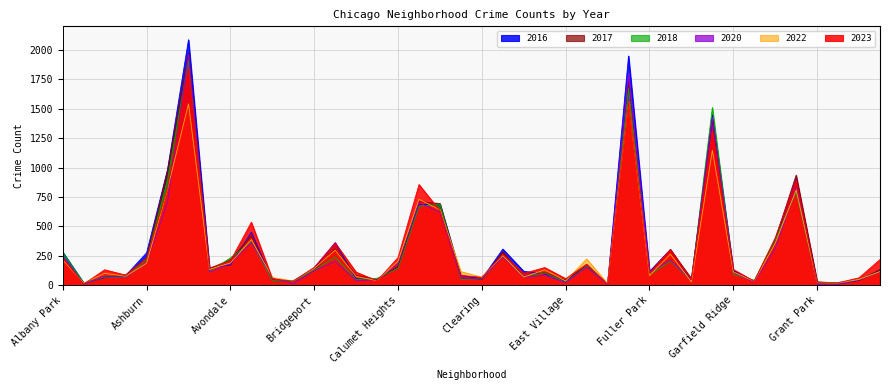

Reading right to left, what are all the values shown in this chart?

2023: Hermosa=219	Hegewisch=64	Greektown=22	Grant Park=16	Grand Crossing=898	Grand Boulevard=404	Gold Coast=35	Garfield Ridge=135	Garfield Park=1312	Galewood=48	Gage Park=304	Fuller Park=102	Englewood=1552	Edison Park=10	Edgewater=180	East Village=57	East Side=151	Dunning=101	Douglas=262	Clearing=68	Chinatown=84	Chicago Lawn=633	Chatham=856	Calumet Heights=236	Burnside=39	Bucktown=112	Brighton Park=360	Bridgeport=153	Boystown=35	Beverly=56	Belmont Cragin=536	Avondale=208	Avalon Park=144	Austin=1848	Auburn Gresham=824	Ashburn=228	Armour Square=87	Archer Heights=132	Andersonville=11	Albany Park=232
2017: Hermosa=134	Hegewisch=43	Greektown=20	Grant Park=30	Grand Crossing=936	Grand Boulevard=392	Gold Coast=31	Garfield Ridge=119	Garfield Park=1401	Galewood=58	Gage Park=301	Fuller Park=110	Englewood=1726	Edison Park=12	Edgewater=166	East Village=46	East Side=108	Dunning=72	Douglas=285	Clearing=49	Chinatown=63	Chicago Lawn=695	Chatham=711	Calumet Heights=162	Burnside=50	Bucktown=85	Brighton Park=309	Bridgeport=128	Boystown=33	Beverly=46	Belmont Cragin=420	Avondale=218	Avalon Park=142	Austin=1972	Auburn Gresham=978	Ashburn=233	Armour Square=87	Archer Heights=69	Andersonville=17	Albany Park=235
2016: Hermosa=124	Hegewisch=42	Greektown=11	Grant Park=26	Grand Crossing=908	Grand Boulevard=384	Gold Coast=33	Garfield Ridge=126	Garfield Park=1448	Galewood=42	Gage Park=305	Fuller Park=118	Englewood=1948	Edison Park=12	Edgewater=162	East Village=32	East Side=97	Dunning=119	Douglas=308	Clearing=55	Chinatown=84	Chicago Lawn=690	Chatham=686	Calumet Heights=157	Burnside=49	Bucktown=55	Brighton Park=363	Bridgeport=147	Boystown=39	Beverly=40	Belmont Cragin=451	Avondale=172	Avalon Park=151	Austin=2086	Auburn Gresham=983	Ashburn=276	Armour Square=83	Archer Heights=65	Andersonville=20	Albany Park=282
2020: Hermosa=114	Hegewisch=46	Greektown=11	Grant Park=7	Grand Crossing=828	Grand Boulevard=313	Gold Coast=28	Garfield Ridge=109	Garfield Park=1427	Galewood=43	Gage Park=213	Fuller Park=112	Englewood=1801	Edison Park=5	Edgewater=157	East Village=24	East Side=85	Dunning=69	Douglas=242	Clearing=56	Chinatown=63	Chicago Lawn=618	Chatham=703	Calumet Heights=185	Burnside=47	Bucktown=41	Brighton Park=203	Bridgeport=124	Boystown=14	Beverly=62	Belmont Cragin=364	Avondale=188	Avalon Park=113	Austin=1959	Auburn Gresham=708	Ashburn=193	Armour Square=70	Archer Heights=78	Andersonville=8	Albany Park=246
2022: Hermosa=117	Hegewisch=50	Greektown=19	Grant Park=20	Grand Crossing=810	Grand Boulevard=359	Gold Coast=34	Garfield Ridge=114	Garfield Park=1147	Galewood=30	Gage Park=265	Fuller Park=84	Englewood=1556	Edison Park=15	Edgewater=224	East Village=37	East Side=132	Dunning=70	Douglas=253	Clearing=69	Chinatown=116	Chicago Lawn=641	Chatham=731	Calumet Heights=206	Burnside=40	Bucktown=75	Brighton Park=299	Bridgeport=143	Boystown=37	Beverly=66	Belmont Cragin=389	Avondale=190	Avalon Park=136	Austin=1542	Auburn Gresham=819	Ashburn=188	Armour Square=77	Archer Heights=102	Andersonville=18	Albany Park=216
2018: Hermosa=119	Hegewisch=49	Greektown=24	Grant Park=15	Grand Crossing=794	Grand Boulevard=388	Gold Coast=43	Garfield Ridge=94	Garfield Park=1510	Galewood=42	Gage Park=205	Fuller Park=87	Englewood=1672	Edison Park=9	Edgewater=164	East Village=26	East Side=105	Dunning=74	Douglas=246	Clearing=55	Chinatown=52	Chicago Lawn=691	Chatham=670	Calumet Heights=145	Burnside=60	Bucktown=47	Brighton Park=240	Bridgeport=129	Boystown=34	Beverly=41	Belmont Cragin=370	Avondale=233	Avalon Park=115	Austin=1913	Auburn Gresham=898	Ashburn=218	Armour Square=69	Archer Heights=69	Andersonville=19	Albany Park=281